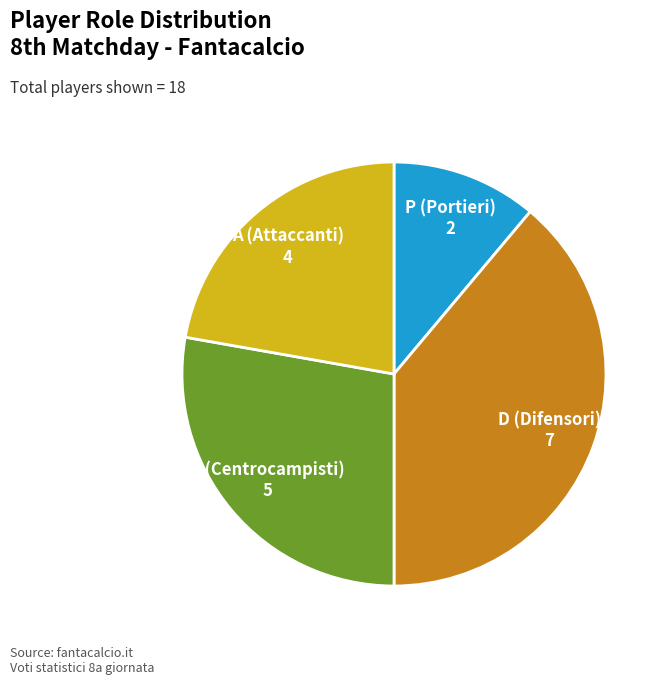

How many segments does this pie chart have?

4